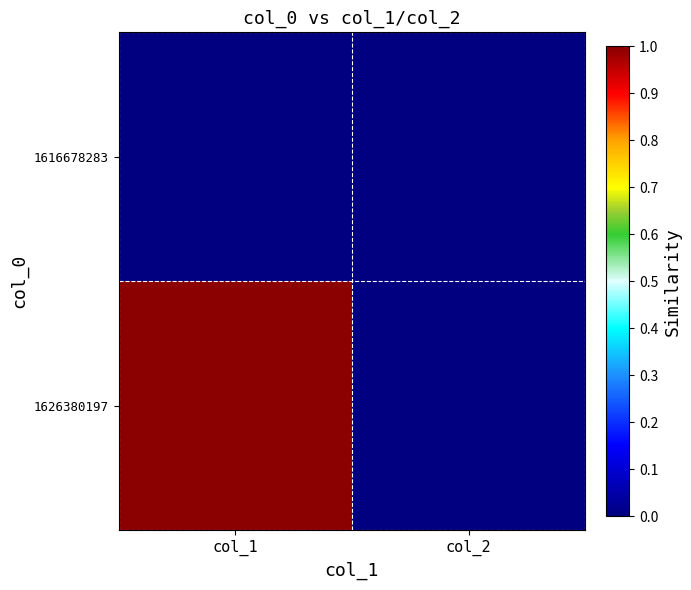

How many series are shown in this chart?

2